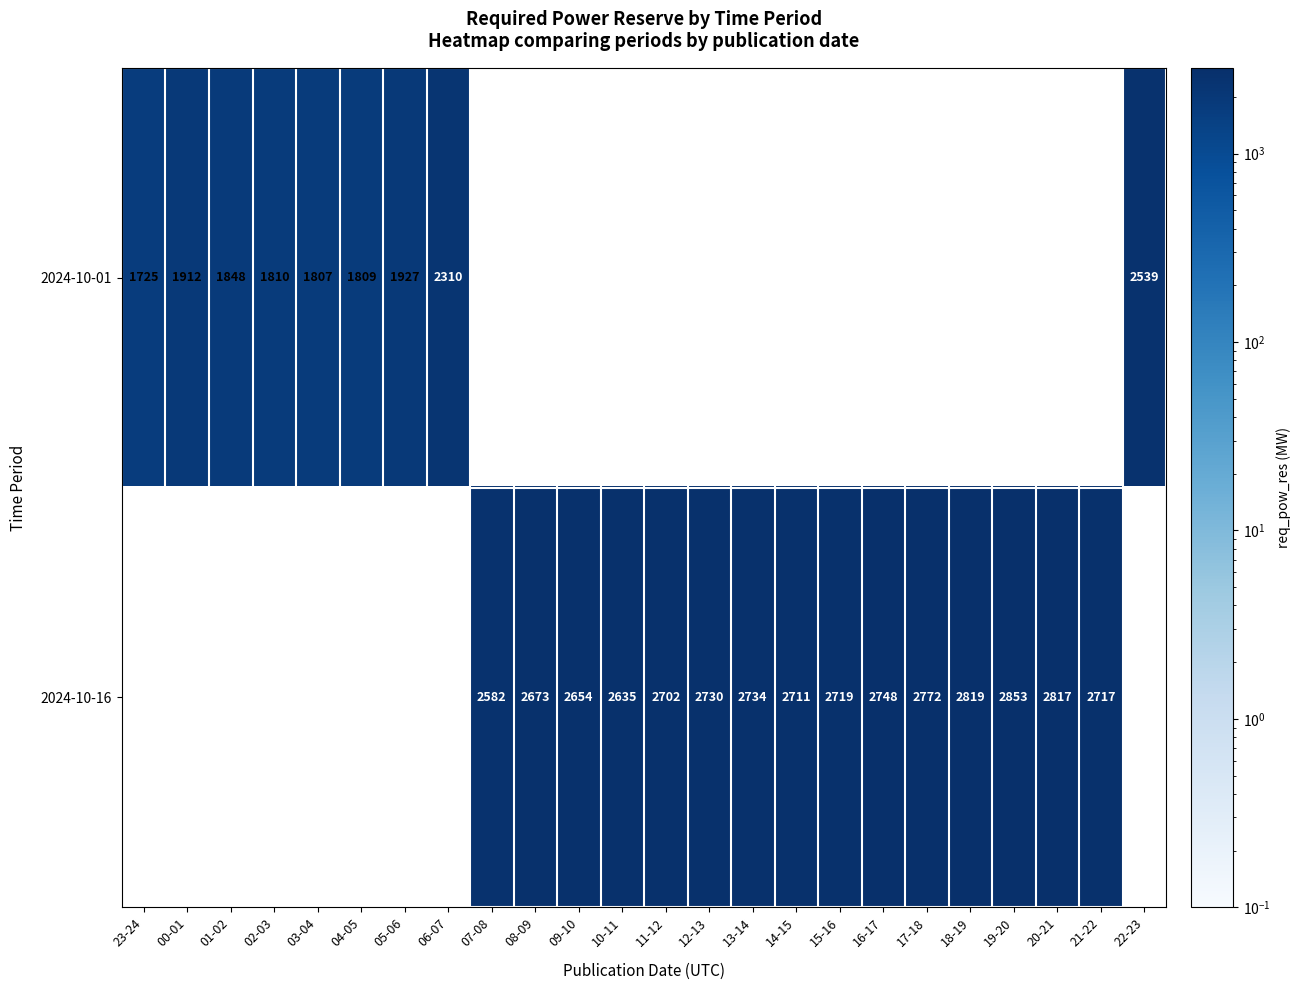

How many data points does each series have?

24